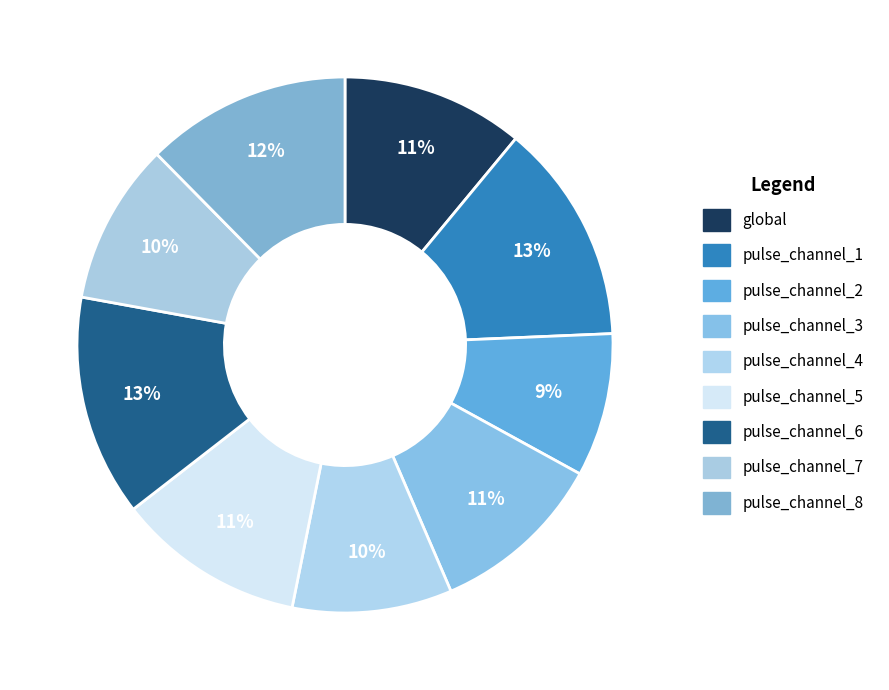

What is the smallest slice in the pie chart?

pulse_channel_2